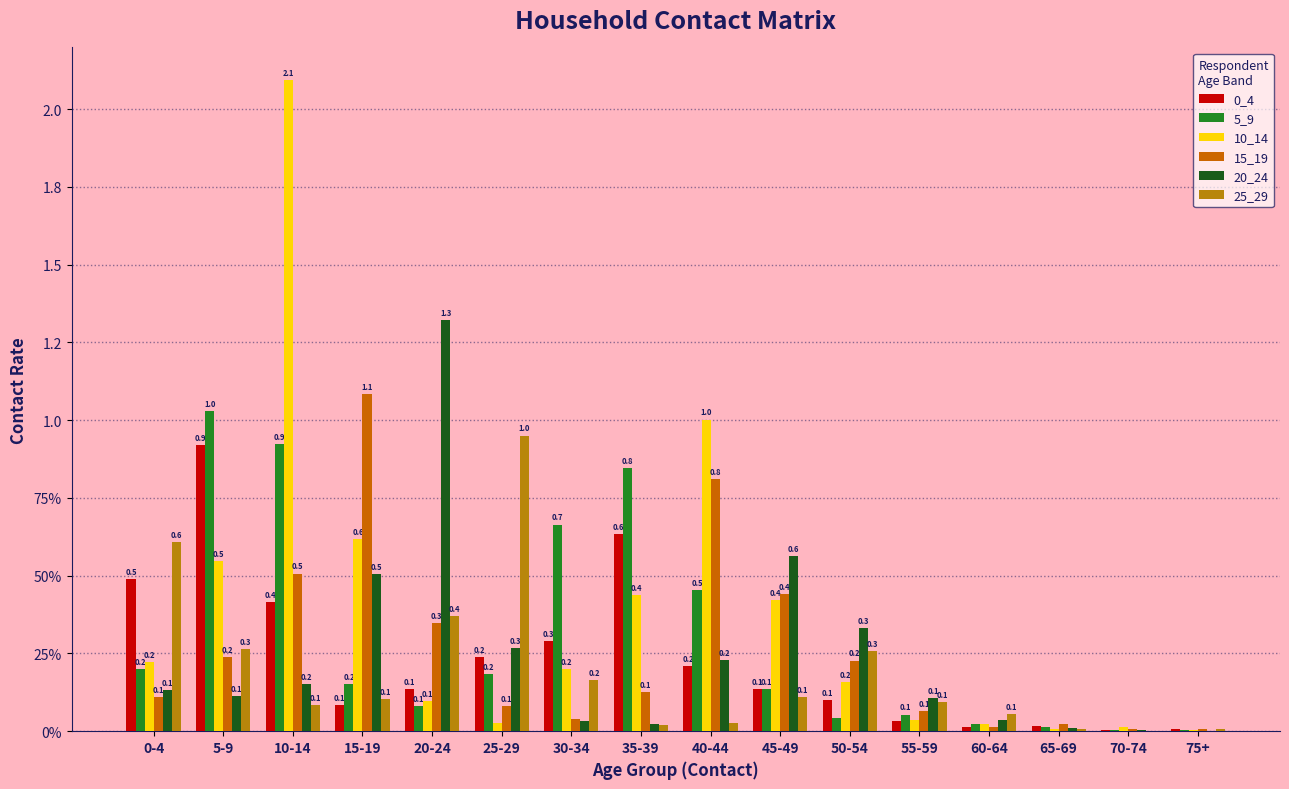

The 15_19 series shows 0.0 at 25-29. True or false?

False